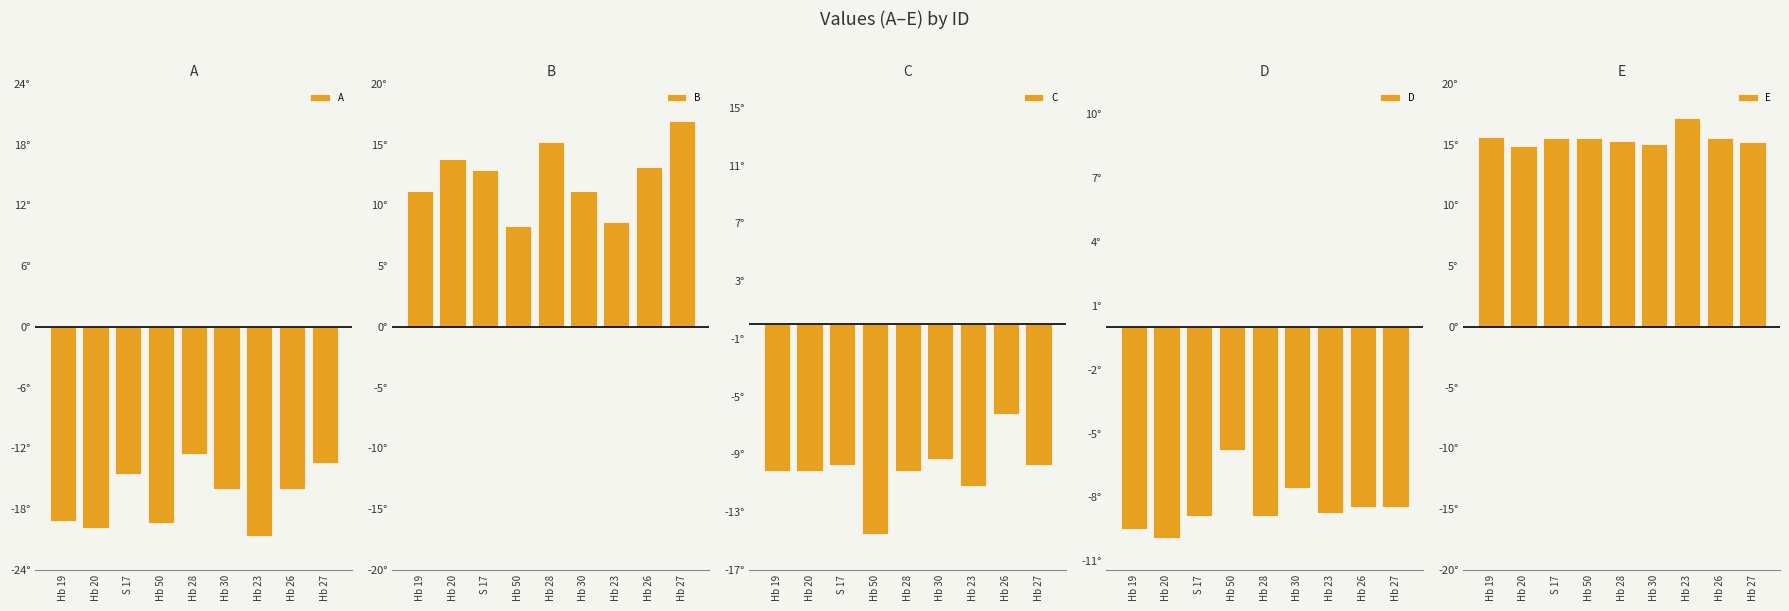

What is the lowest value of the E series?

14.9